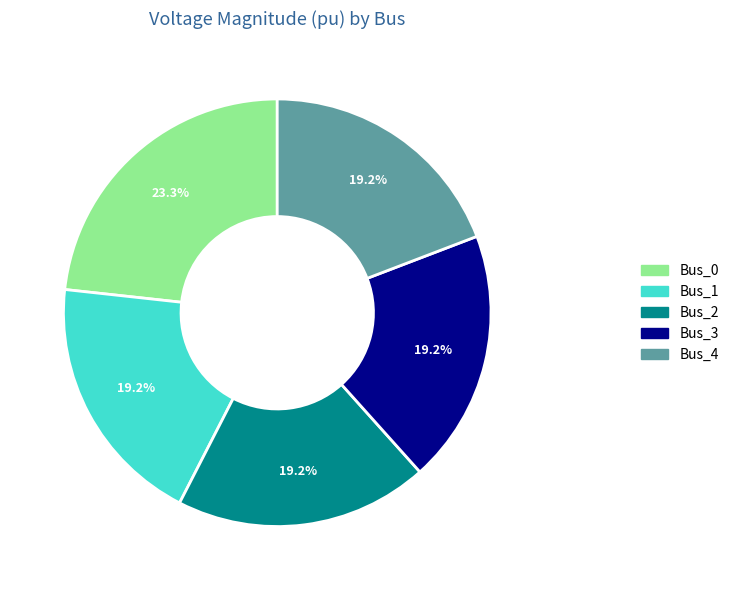

How many segments does this pie chart have?

5